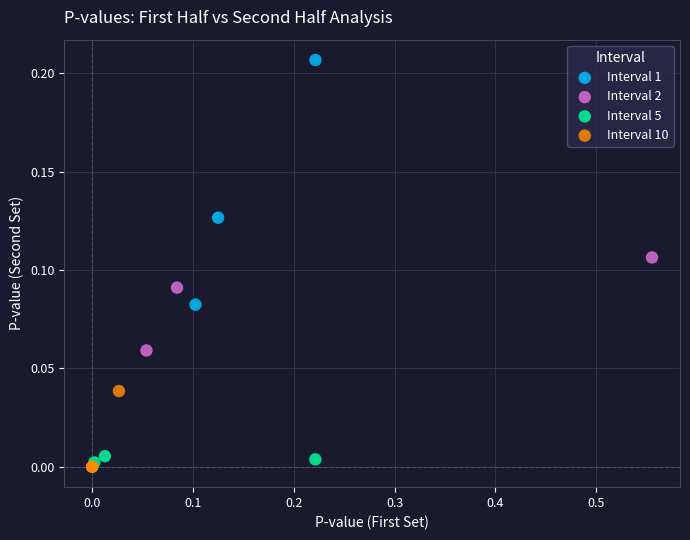

Which series has the largest Y range (max minus min)?

Interval 1